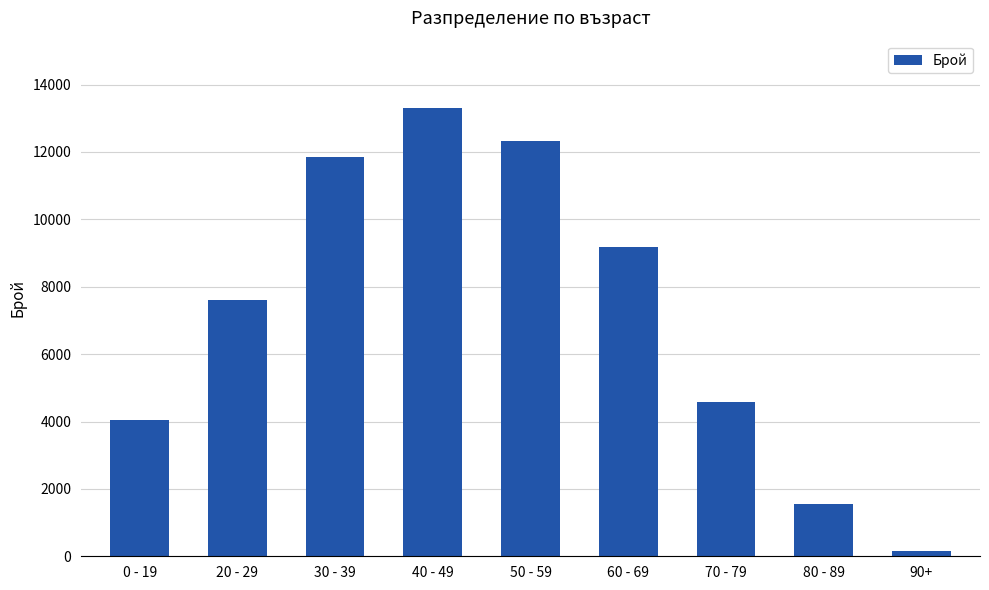

Reading left to right, list all the values displayed in this chart.

4034	7620	11841	13307	12322	9188	4574	1548	157